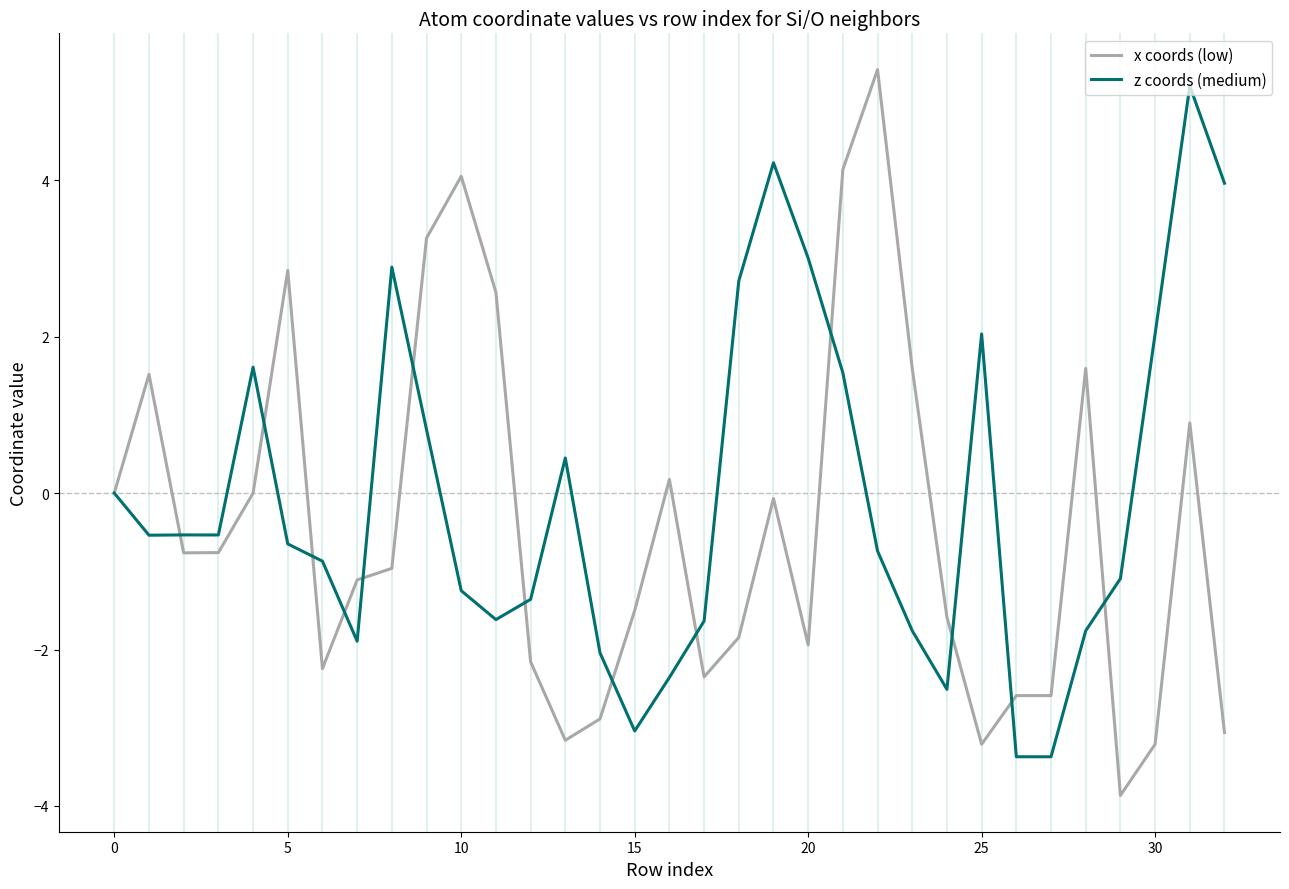

What is the smallest value displayed?

-3.9